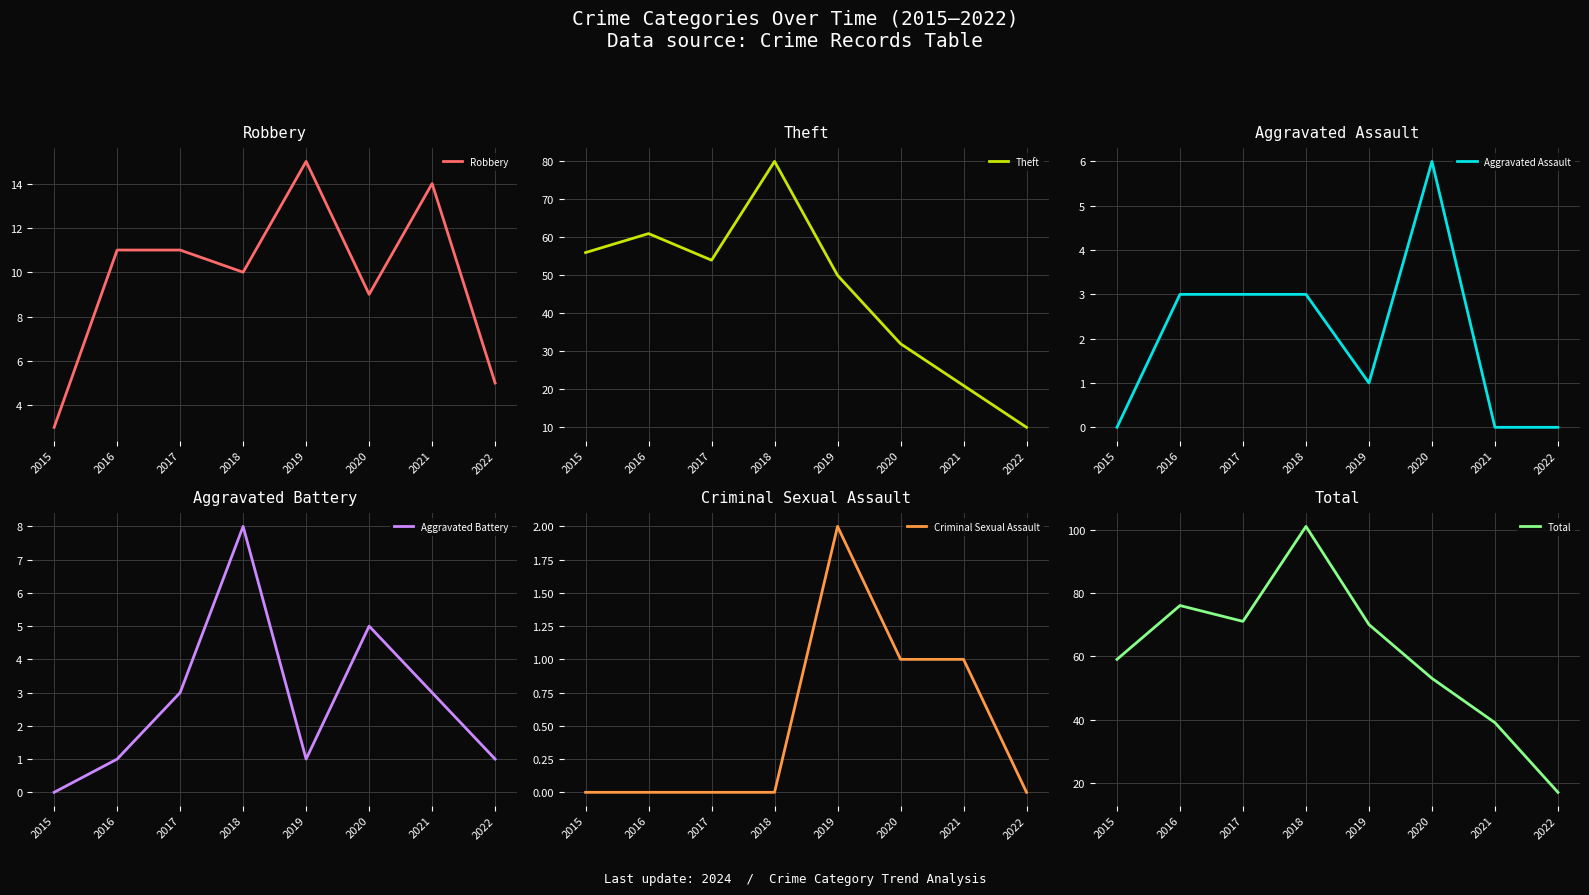

At which category does Aggravated Assault reach its first local peak?

2020